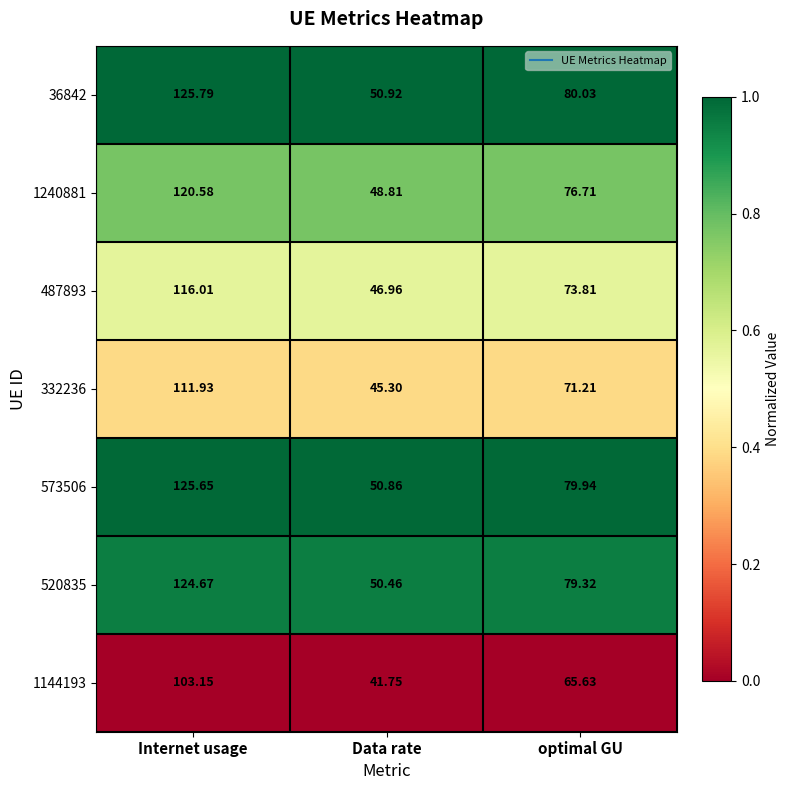

Rank the series at Data rate from lowest to highest value.

1144193, 332236, 487893, 1240881, 520835, 573506, 36842